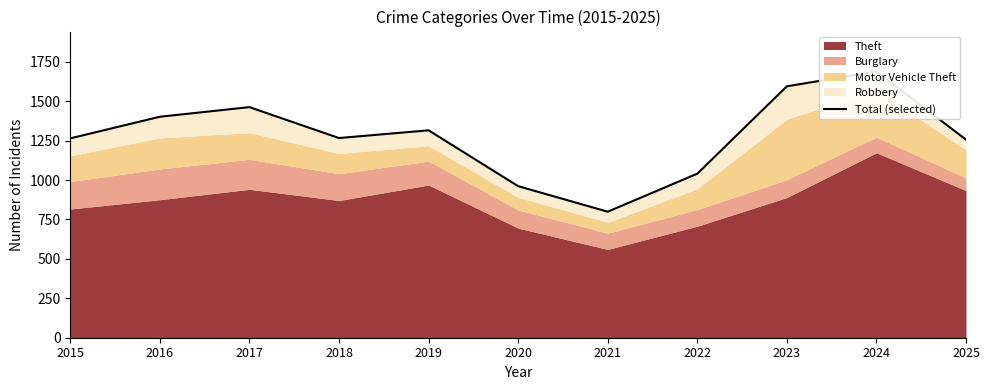

How many points are lower than both their immediate neighbors (excluding endpoints)?

2